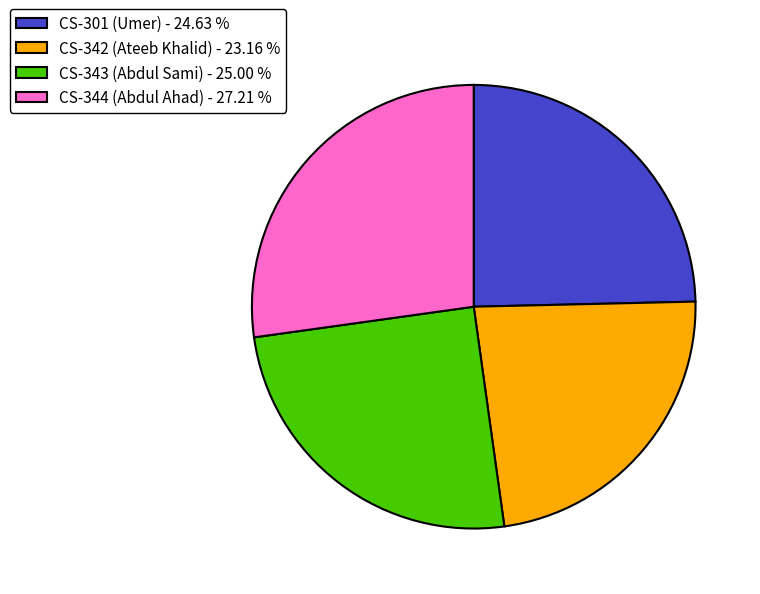

Does CS-344 (Abdul Ahad) - 27.21 % account for over 50% of the chart?

No